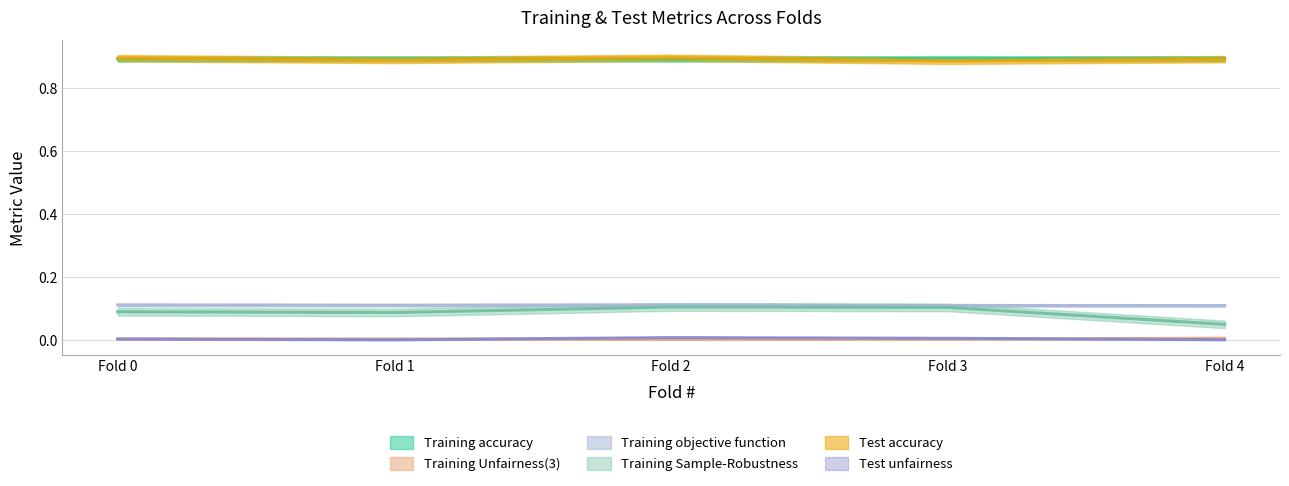

Where is the first local minimum for Test accuracy?

Fold 1